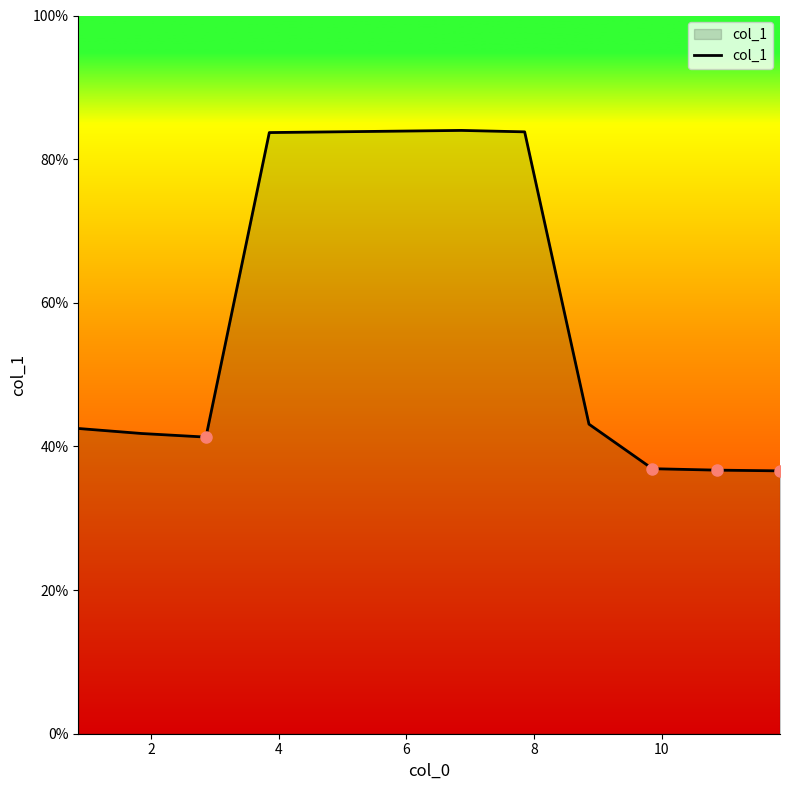

What is the difference between the maximum and minimum values?

47.4